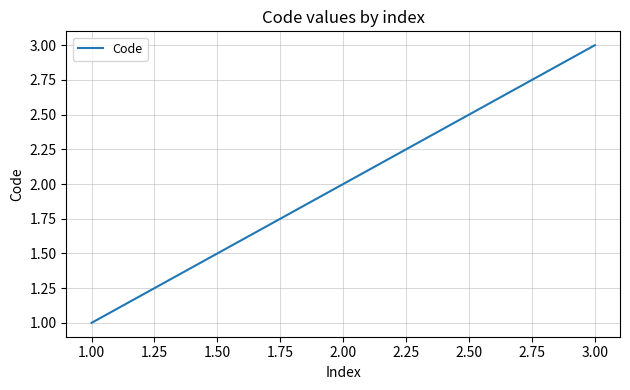

What is the smallest value displayed?

1